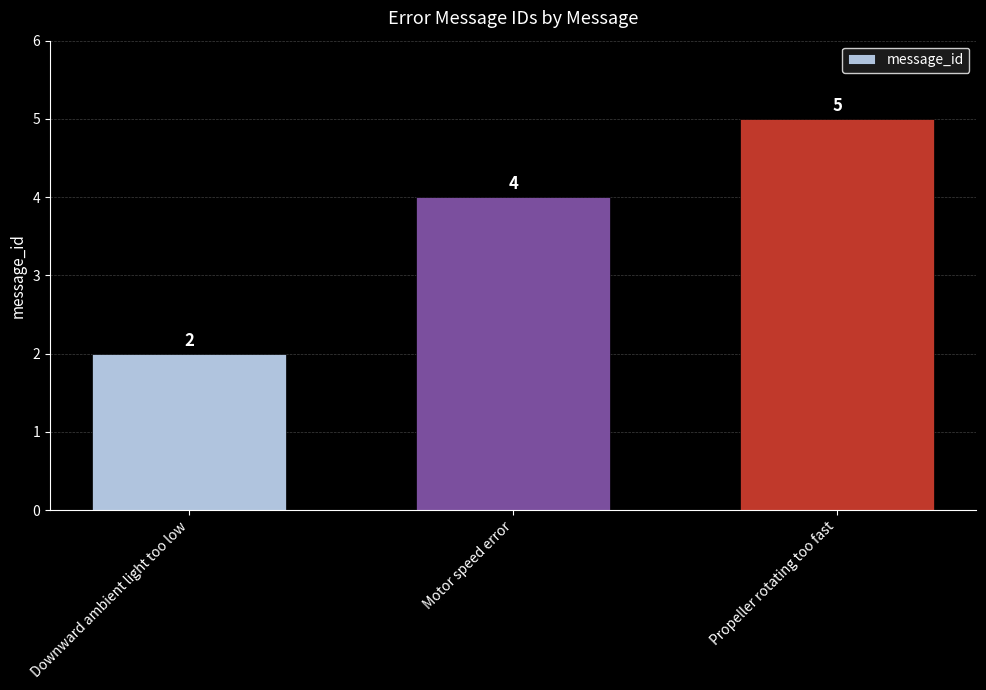

Is it true that the value at Motor speed error is 6?

False